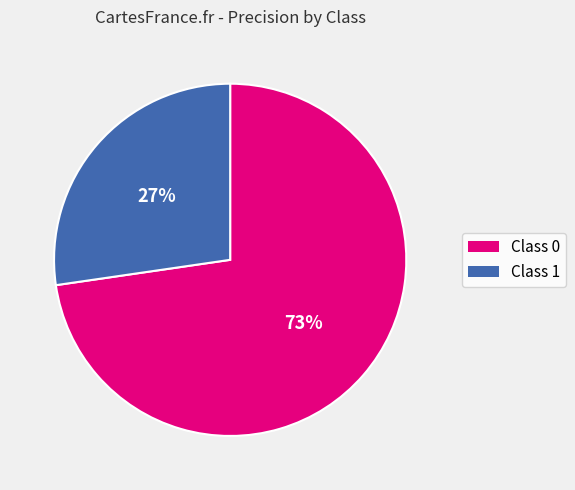

To the nearest percent, what is the average slice percentage?

50%